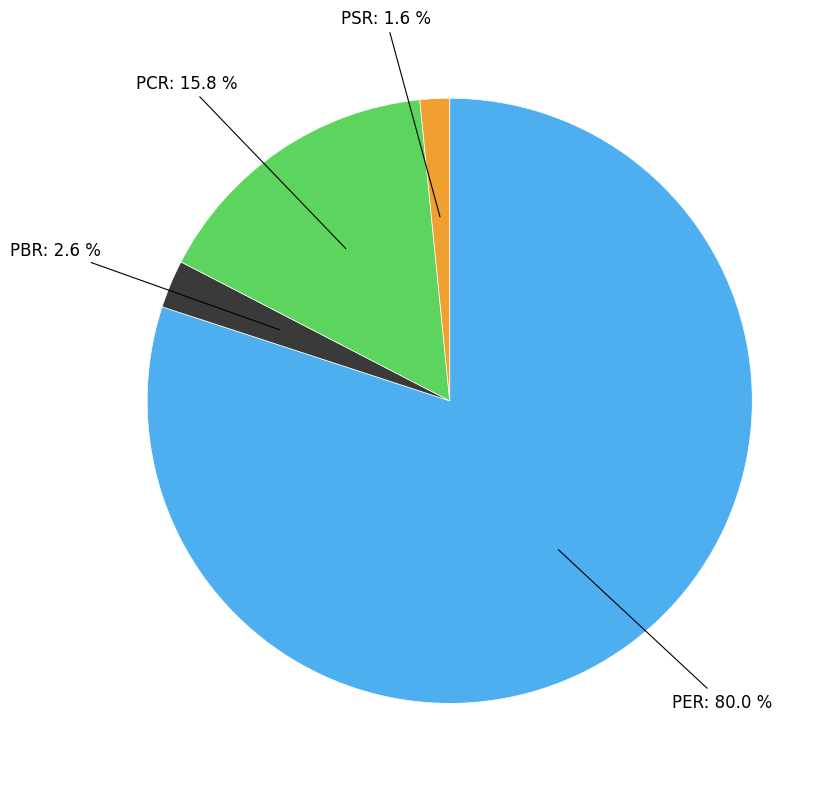

Is there any slice that represents more than half of the pie?

Yes